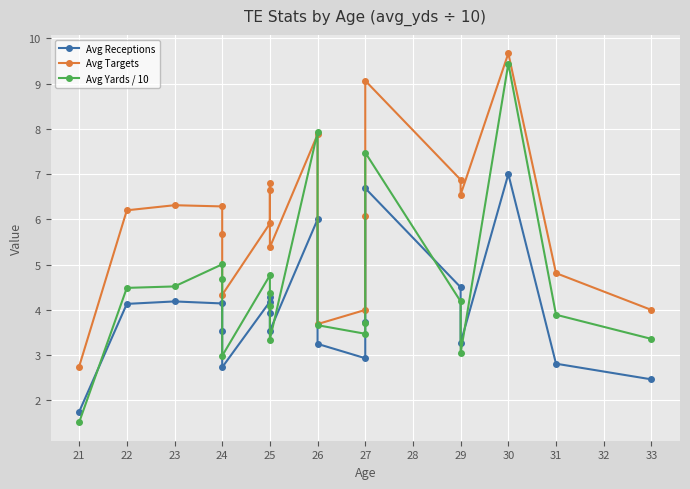

What is the highest value of the Avg Receptions series?

7.0